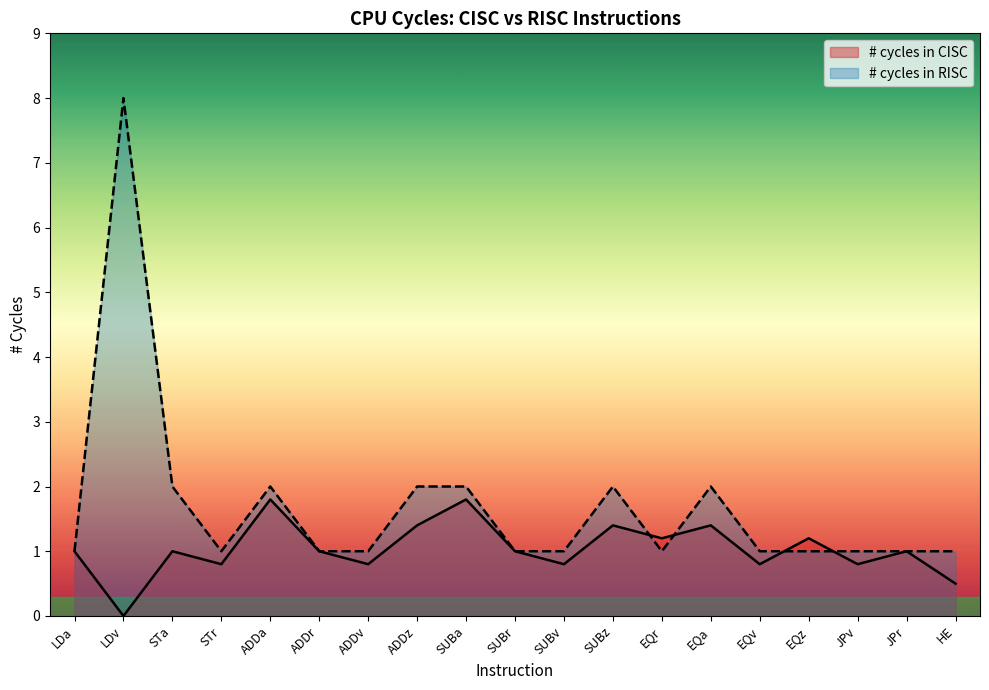

Reading left to right, transcribe all the data shown in this chart.

# cycles in CISC: LDa=1.0	LDv=0.0	STa=1.0	STr=0.8	ADDa=1.8	ADDr=1.0	ADDv=0.8	ADDz=1.4	SUBa=1.8	SUBr=1.0	SUBv=0.8	SUBz=1.4	EQr=1.2	EQa=1.4	EQv=0.8	EQz=1.2	JPv=0.8	JPr=1.0	HE=0.5
# cycles in RISC: LDa=1.0	LDv=8.0	STa=2.0	STr=1.0	ADDa=2.0	ADDr=1.0	ADDv=1.0	ADDz=2.0	SUBa=2.0	SUBr=1.0	SUBv=1.0	SUBz=2.0	EQr=1.0	EQa=2.0	EQv=1.0	EQz=1.0	JPv=1.0	JPr=1.0	HE=1.0